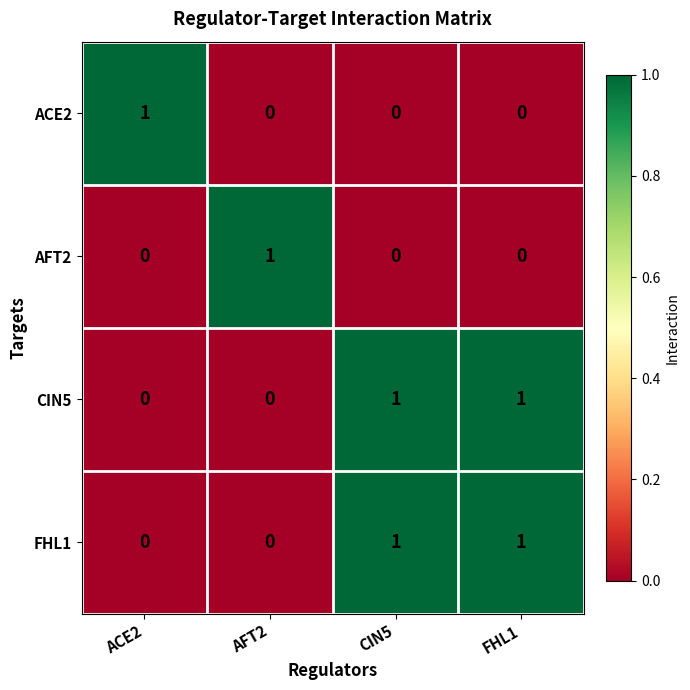

How many FHL1 values are between 0 and 1?

4